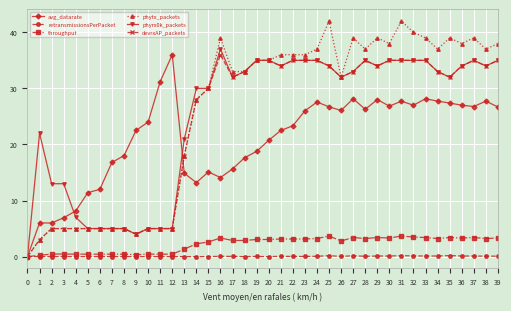

What is the total value across all series at 34?

134.1